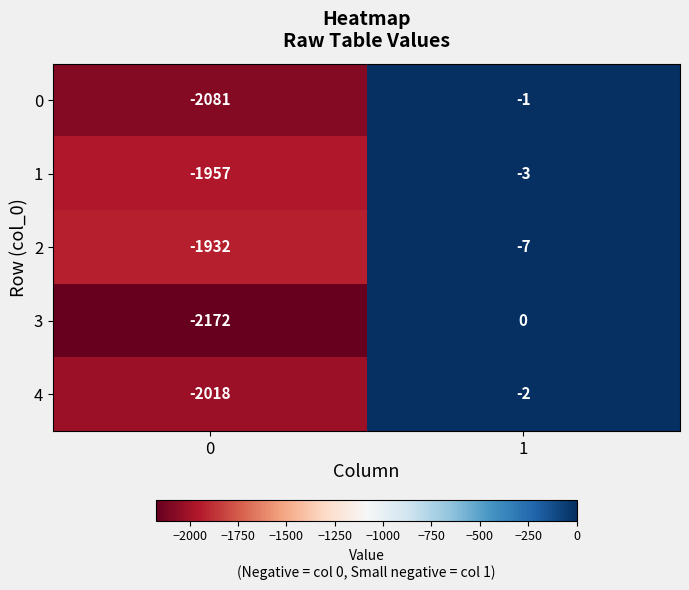

The 1 series shows -3 at 1. True or false?

True